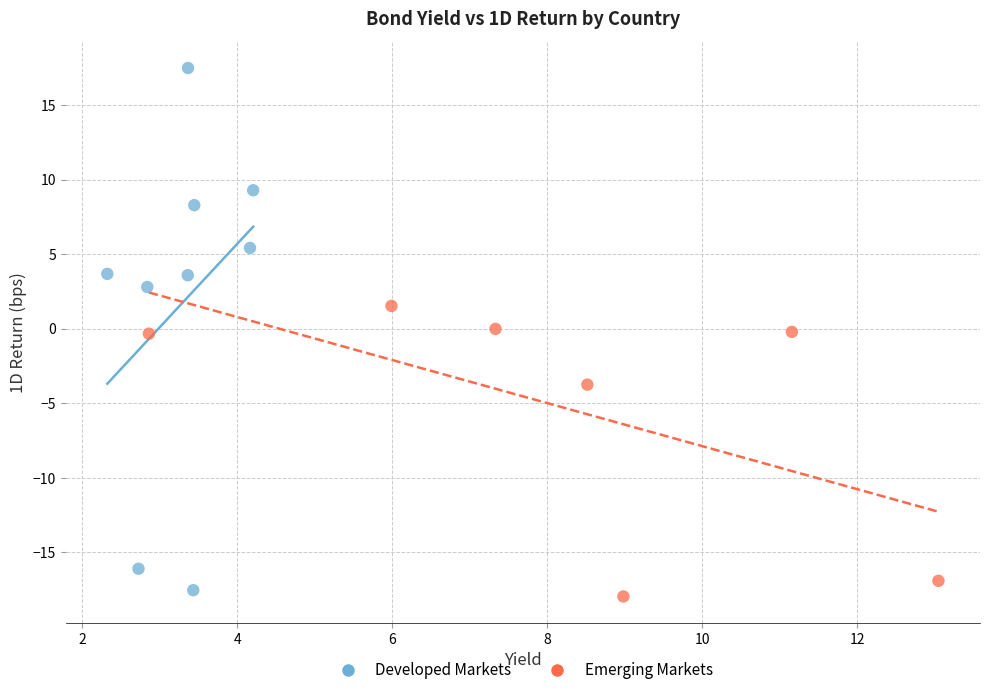

Which series has the largest Y range (max minus min)?

Developed Markets